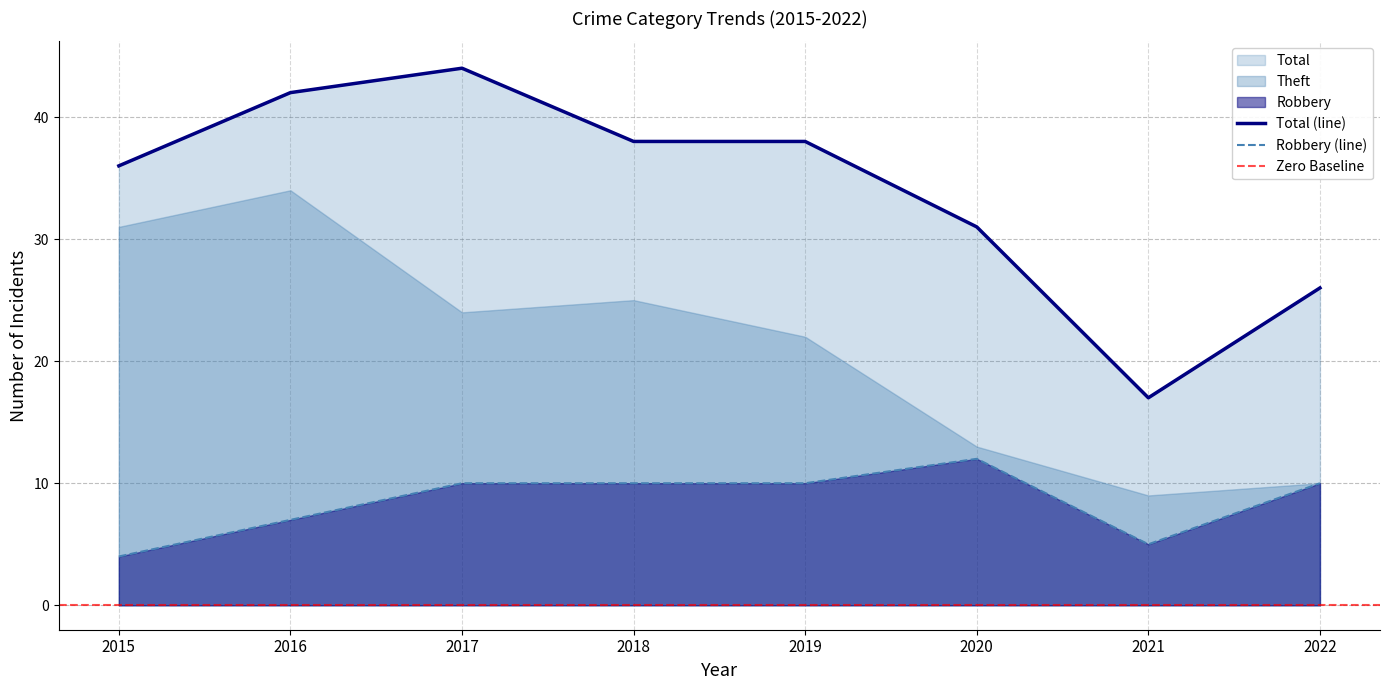

At how many categories does at least one series exceed 43?

1